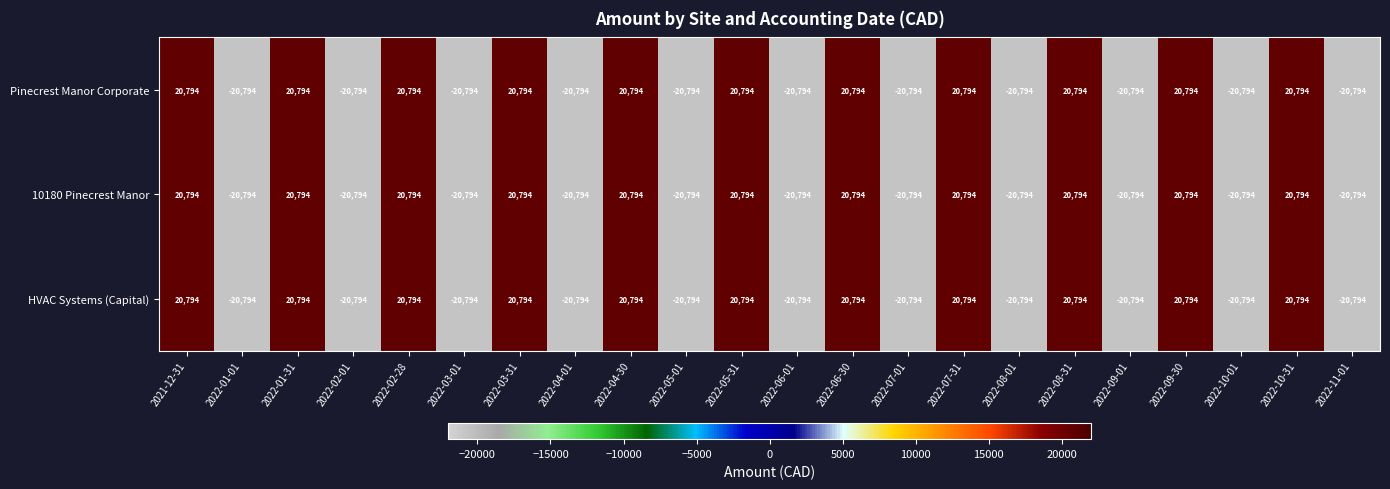

Is it true that Pinecrest Manor Corporate equals 29794 at 2022-03-31?

False